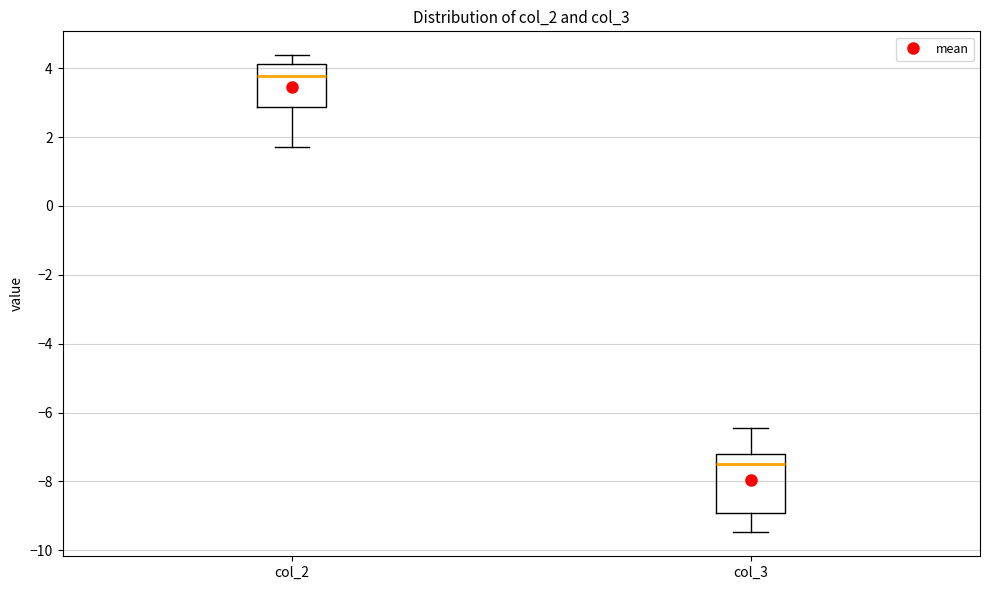

Which box's median line is the highest?

col_2